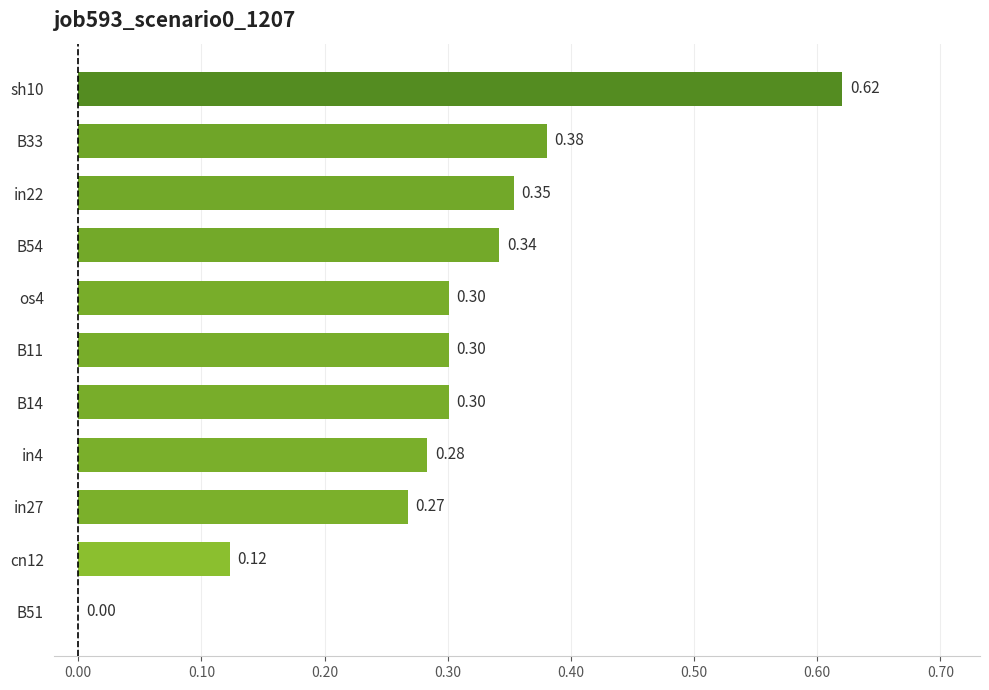

Between in22 and os4, which is larger?

in22